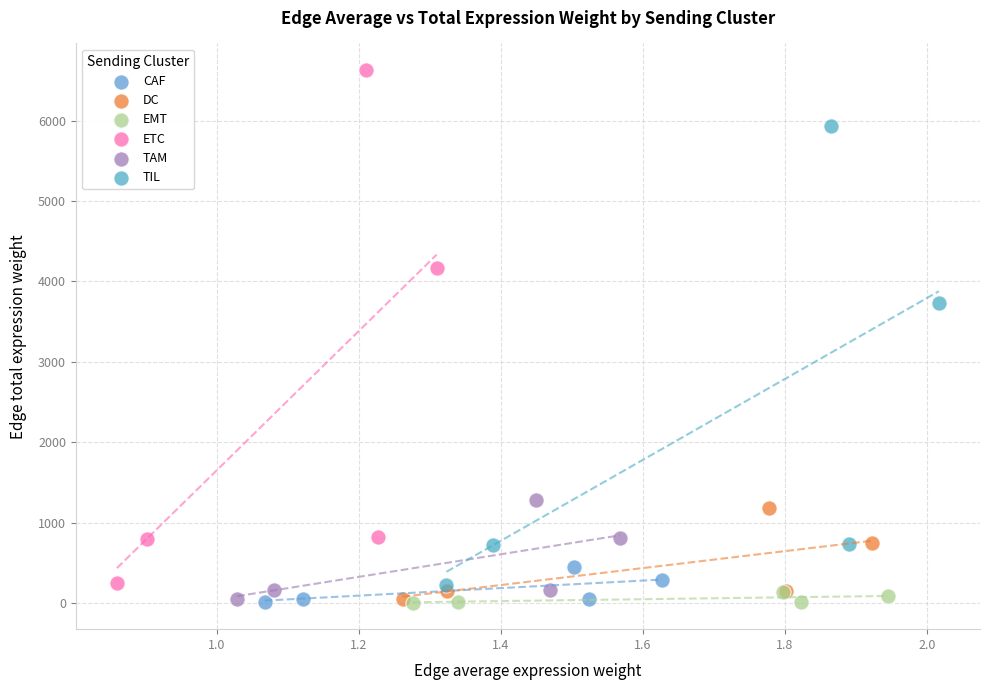

Which series has the widest spread of Y values?

ETC